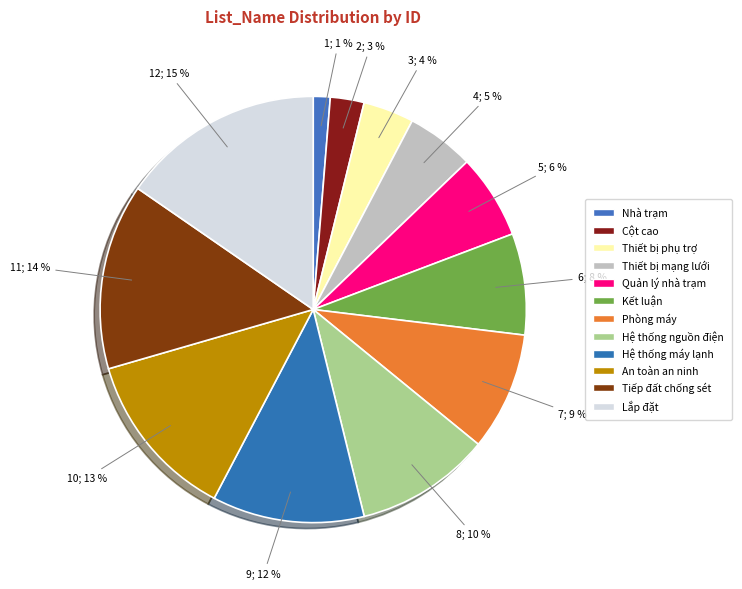

To the nearest percent, what portion does Tiếp đất chống sét represent?

14%